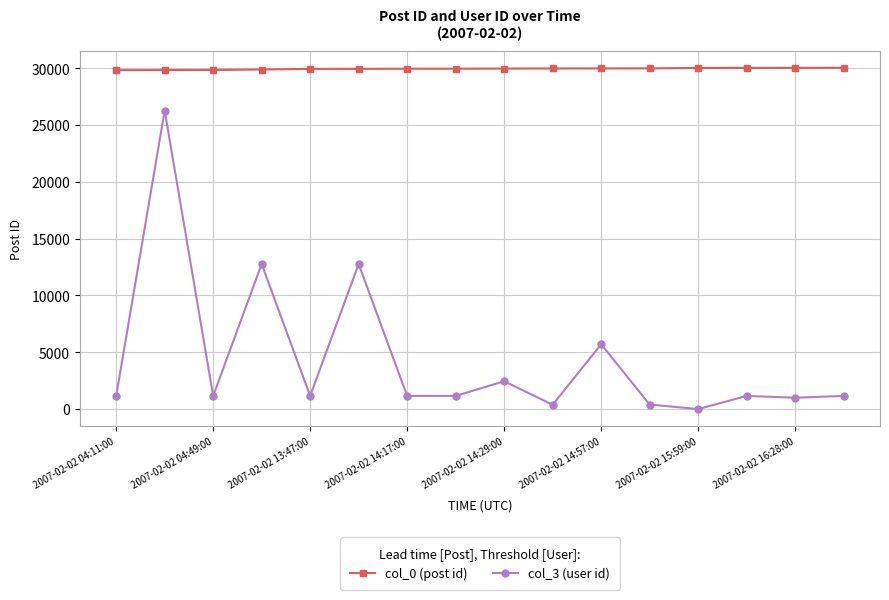

True or false: col_3 (user id) has more than 1 points higher than both neighbors.

True